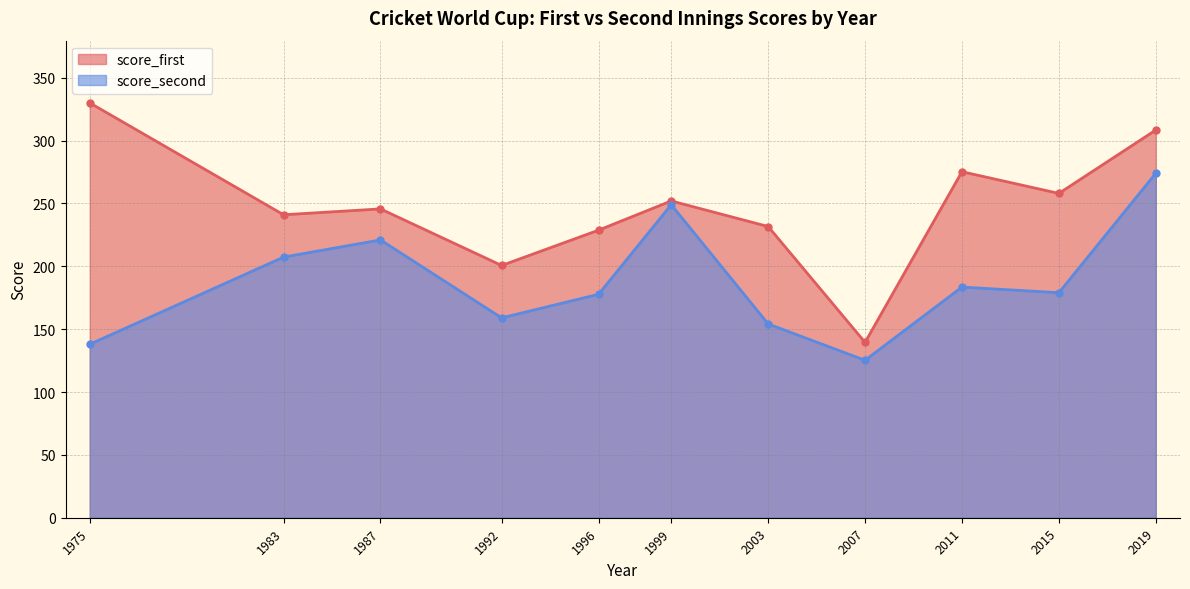

What is the value of the score_second point at the 6th from the left?

249.0